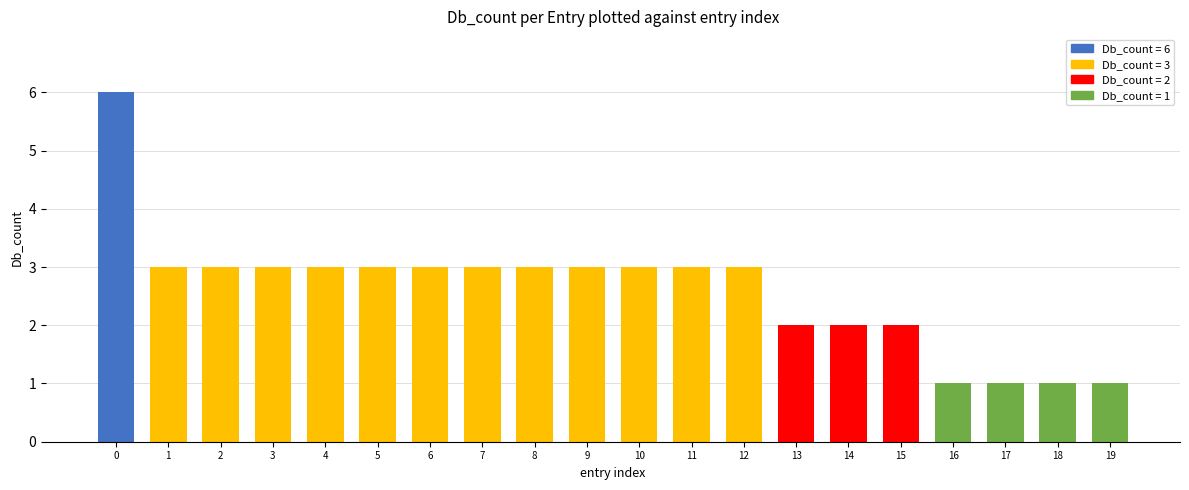

How many bars are there in total?

20